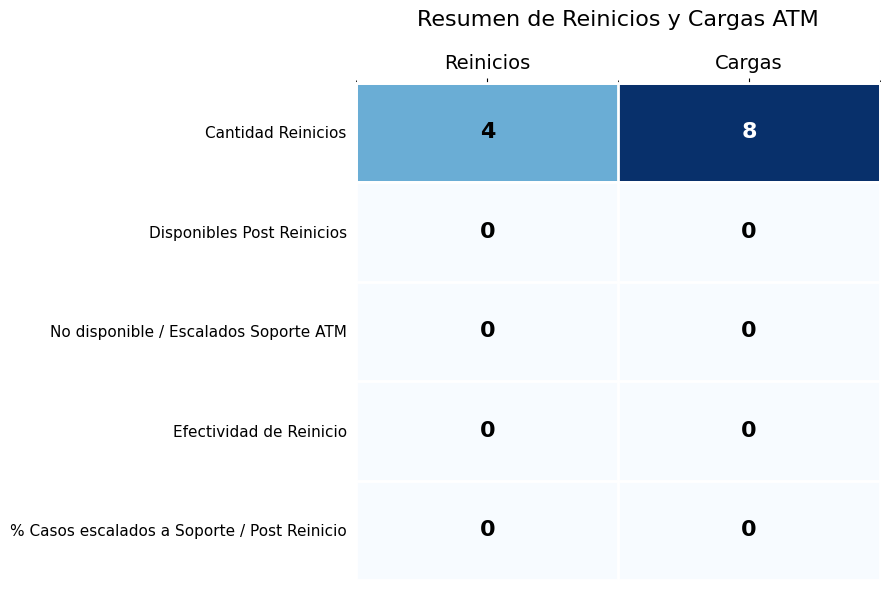

Which series has the widest spread of values?

Cantidad Reinicios